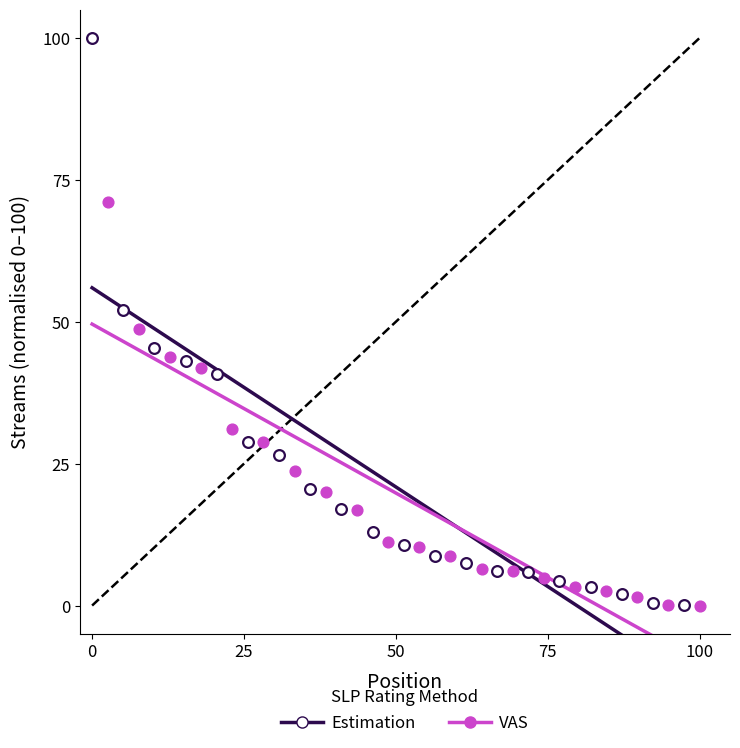

Which series reaches the maximum Y coordinate?

Estimation